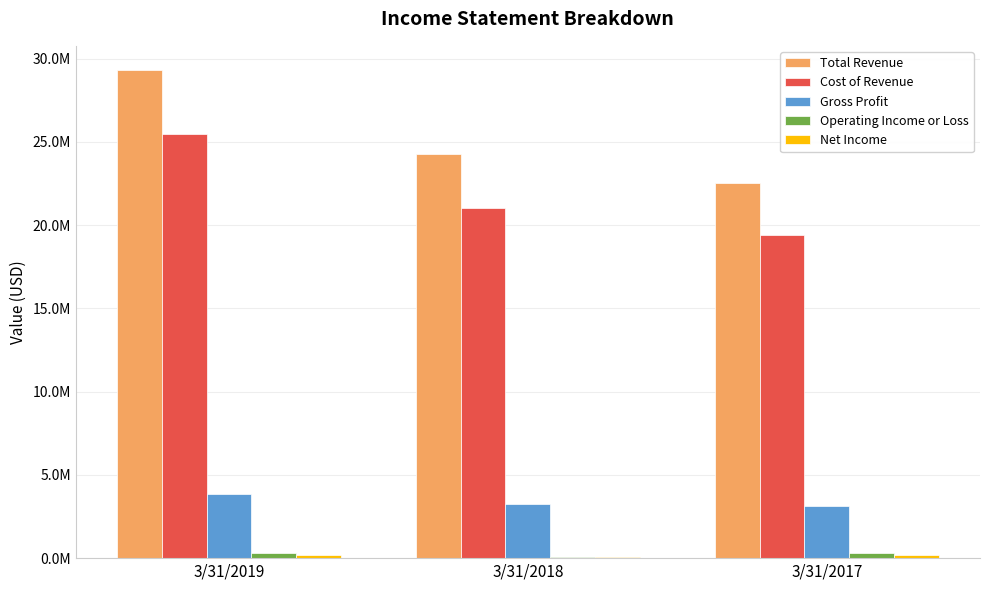

Is it true that Operating Income or Loss equals 323102 at 3/31/2019?

True